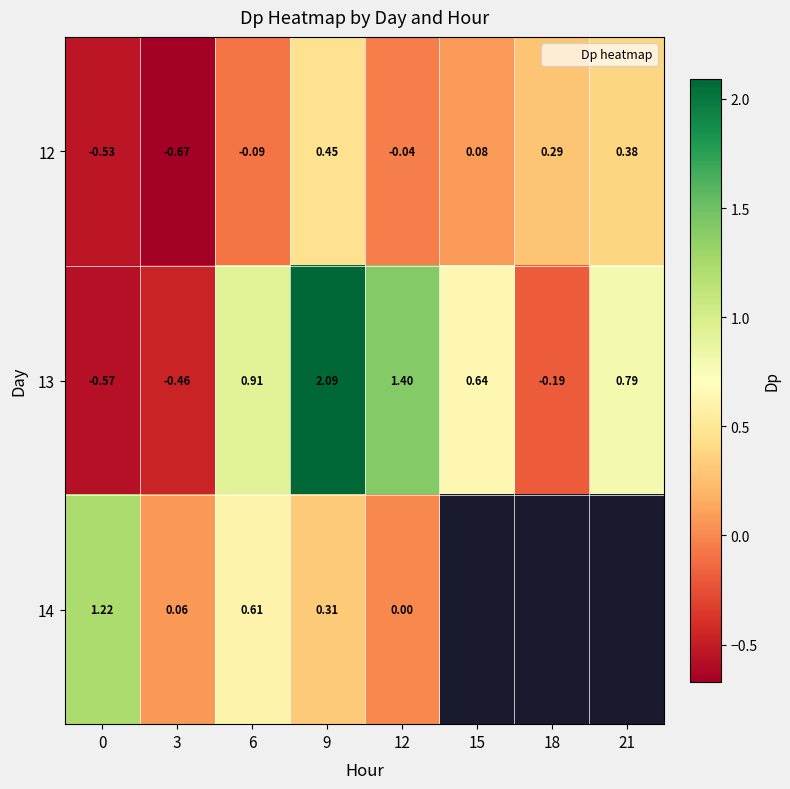

True or false: 14 has a value of 0.2 at 9.

False